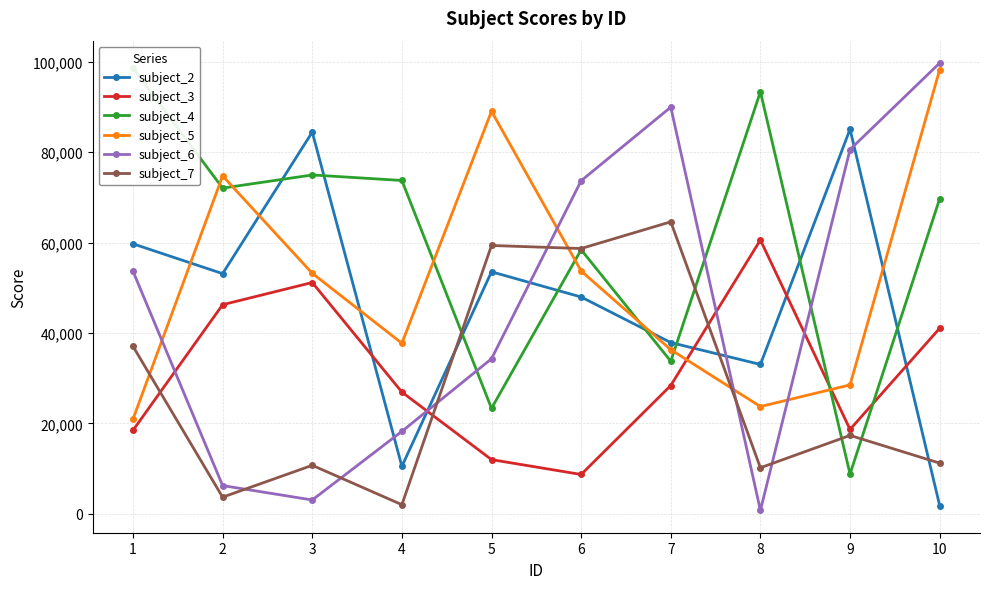

How many times do subject_6 and subject_5 cross each other?

4